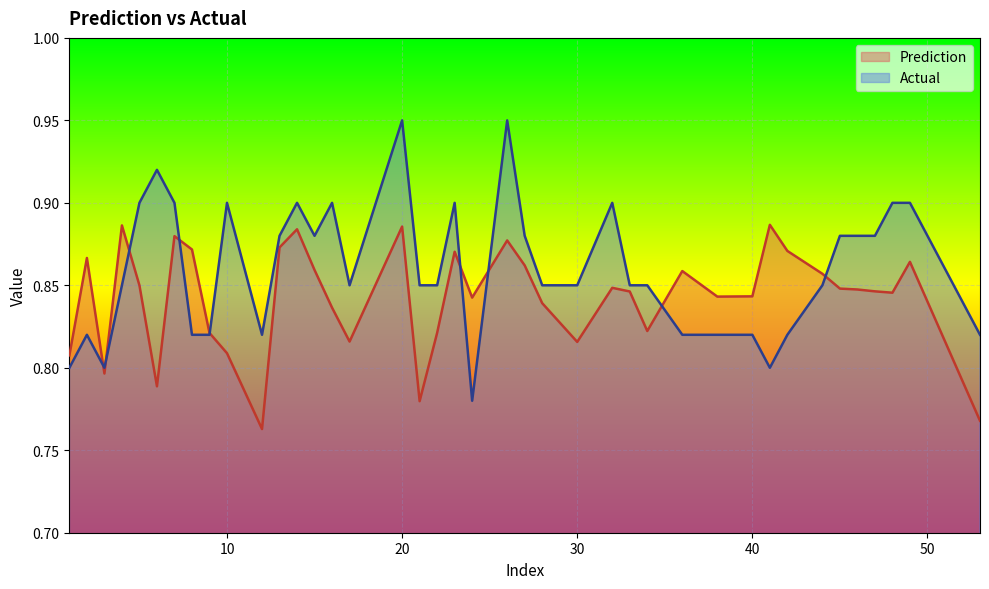

The value of Prediction at 44 is 0.9. True or false?

True